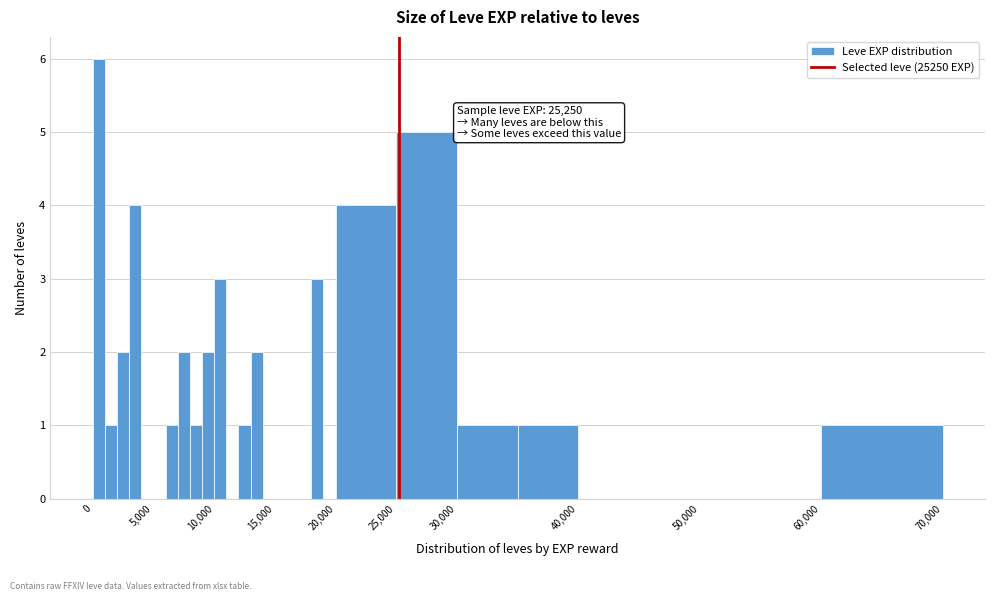

Read against the x-axis, roughly where is the centre of the tallest bar?

500